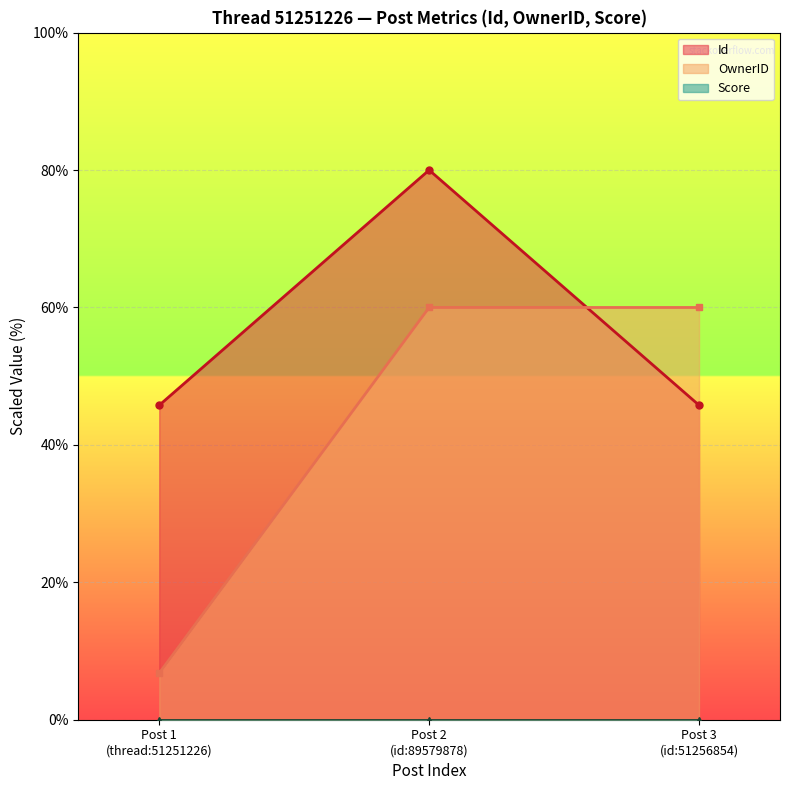

What is the minimum value for OwnerID?

6.8